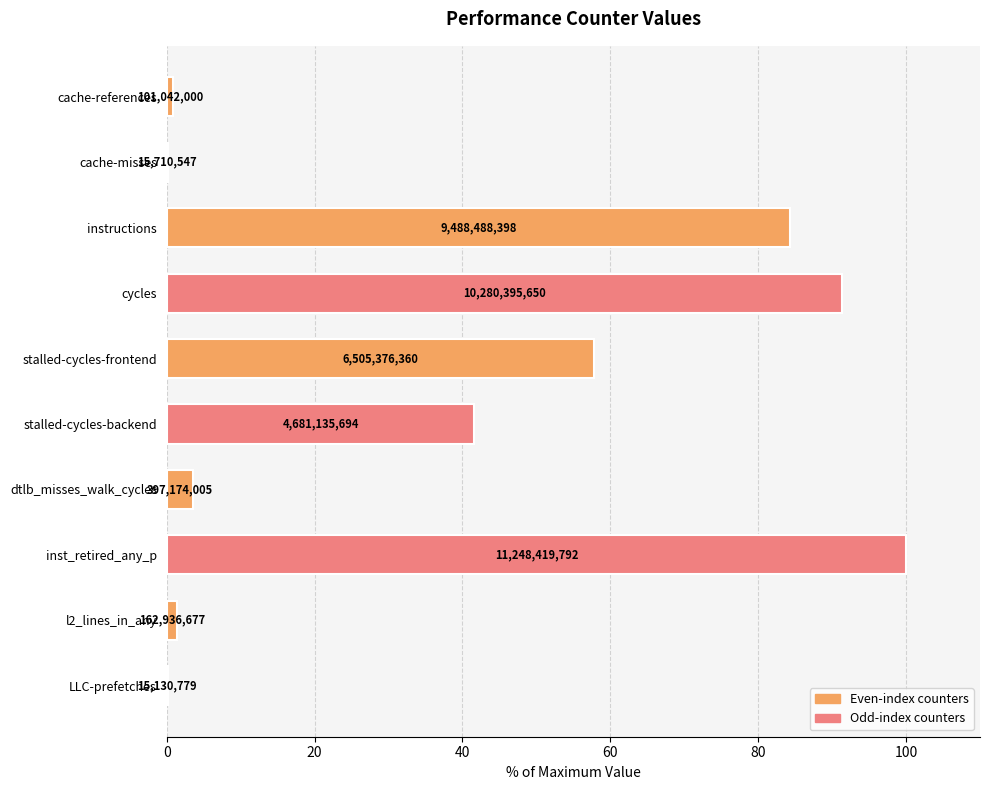

How many values are below 41?

5